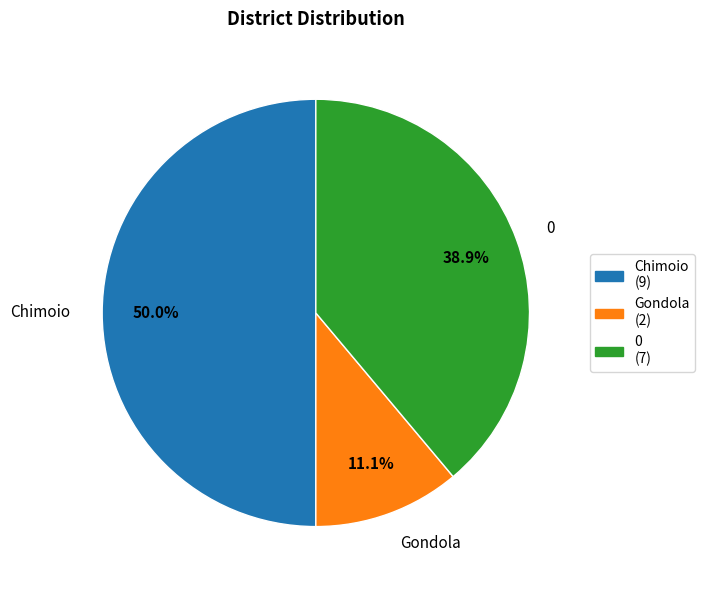

Combined, what portion of the pie is Gondola and Chimoio?

61.1%